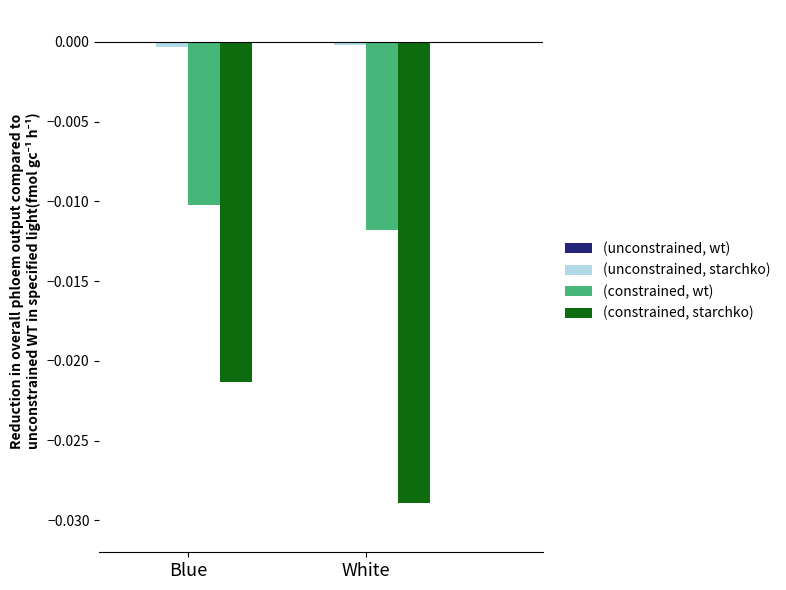

At which category is the sum across all series the highest?

Blue